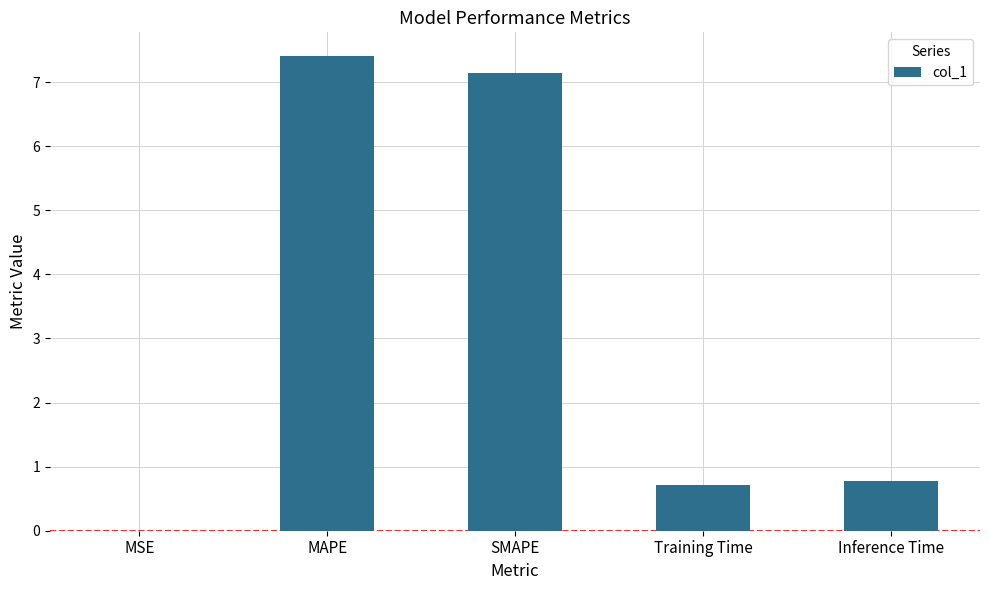

What is the greatest value displayed?

7.4